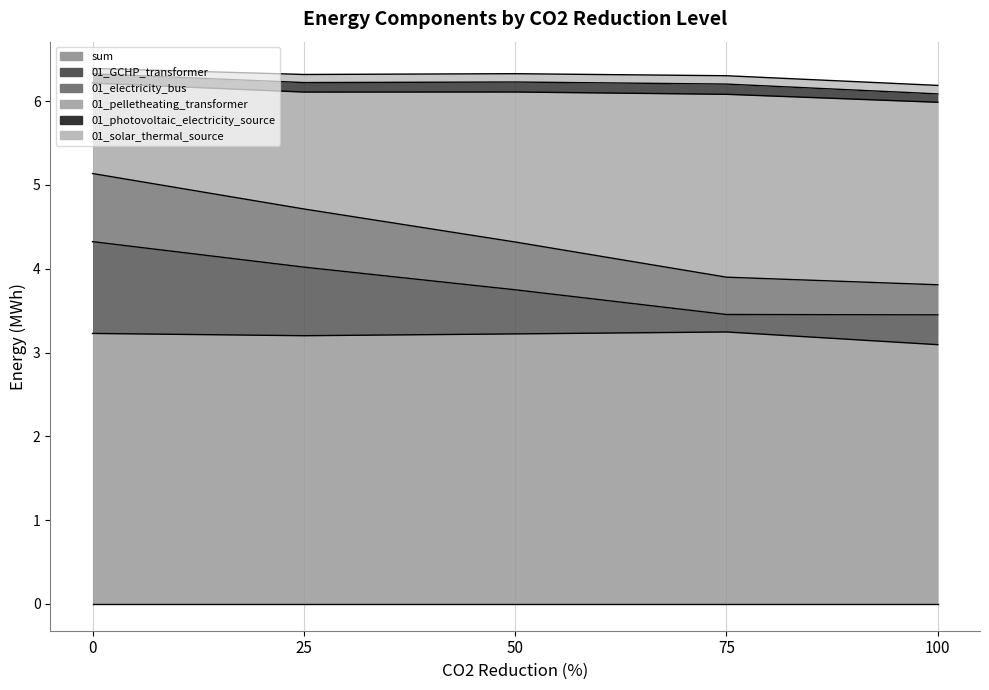

True or false: sum and 01_GCHP_transformer cross at least once.

False